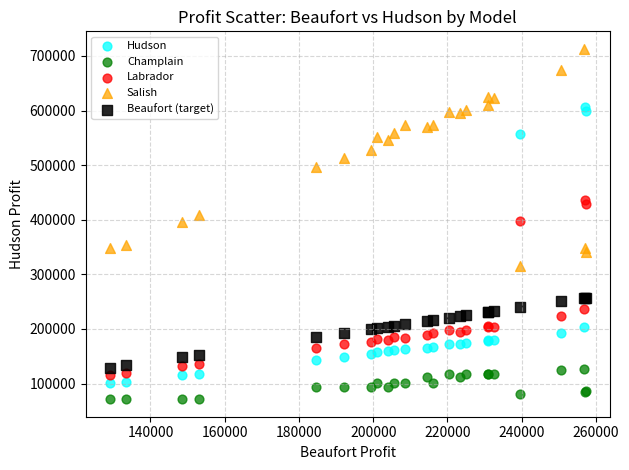

Which series contains the highest Y value?

Salish